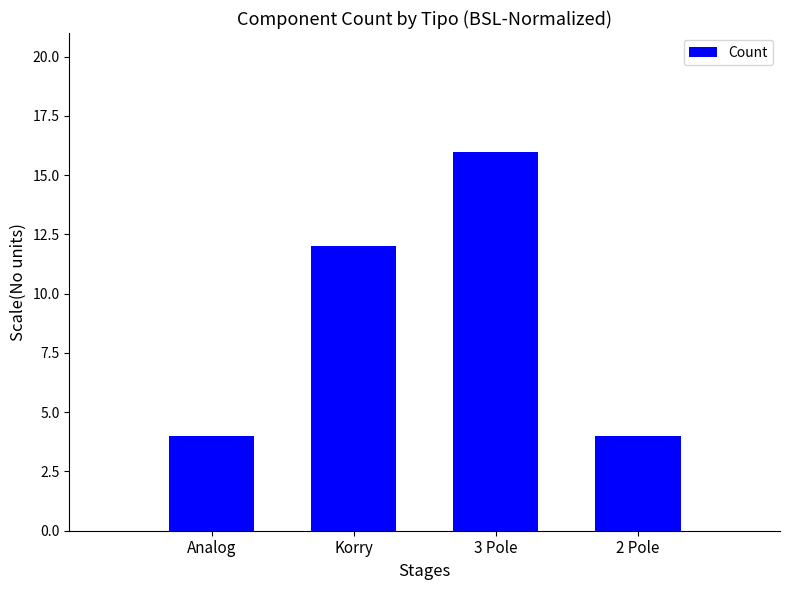

The value at 3 Pole is 16. True or false?

True